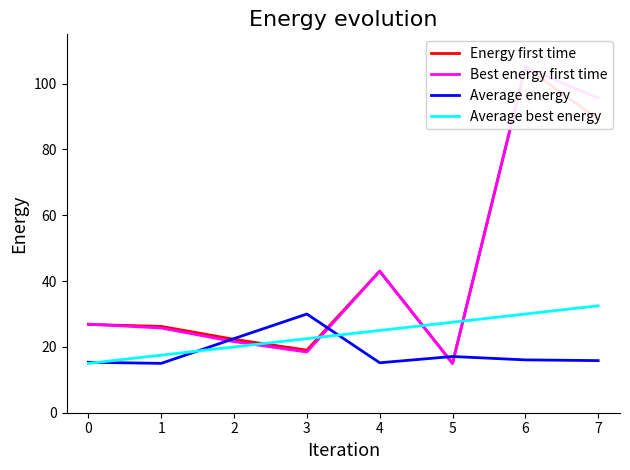

True or false: Average energy and Energy first time cross at least once.

True